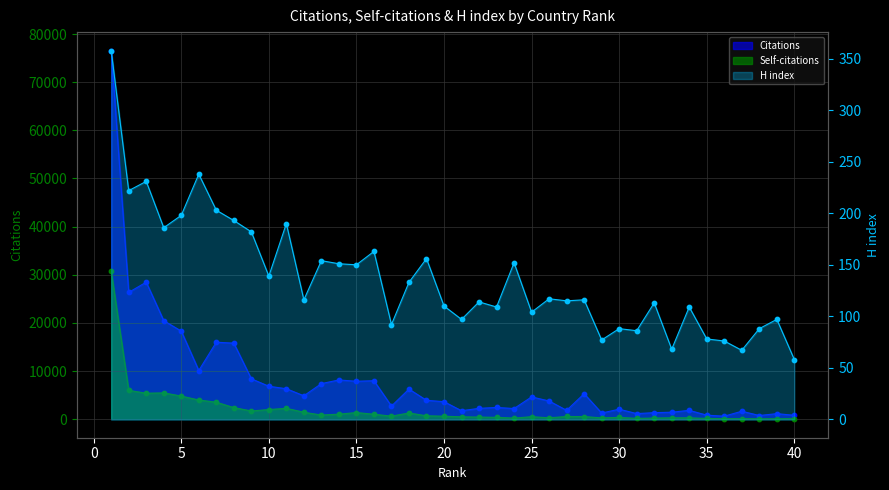

Which series has the widest spread of Y values?

Citations